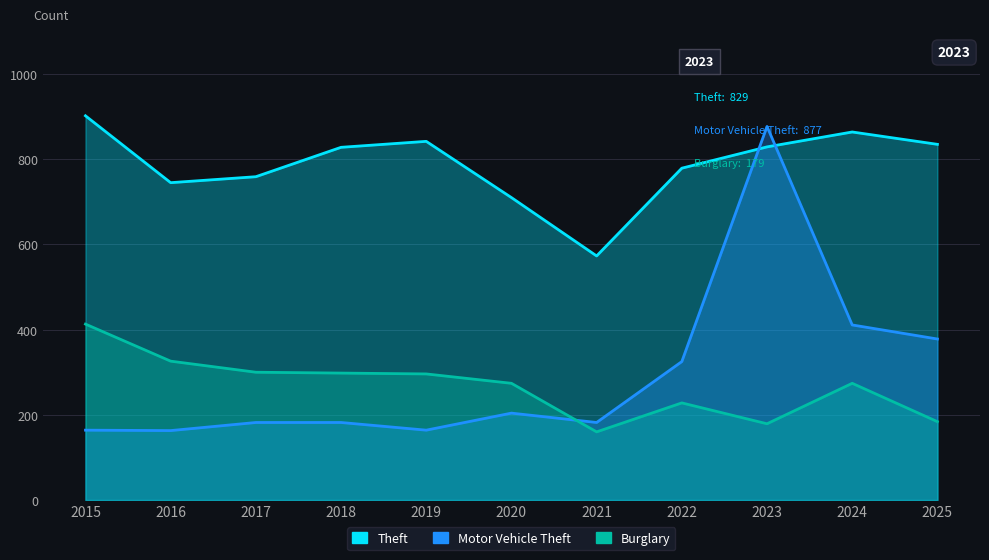

What is the maximum value for Burglary?

413